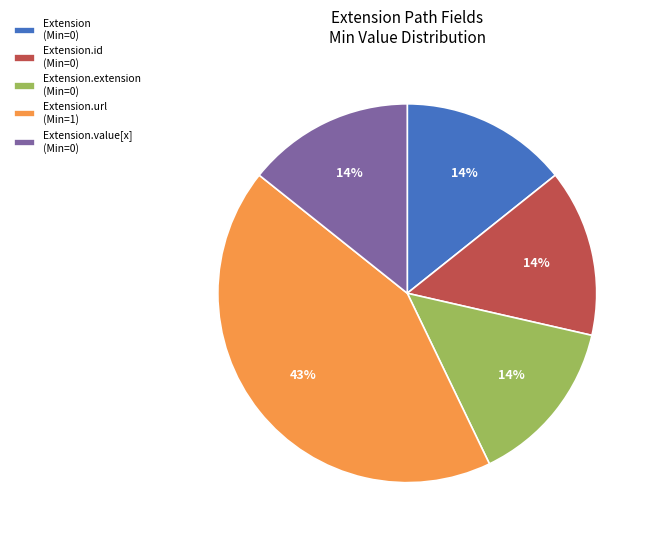

To the nearest percent, what is the difference between the largest and smallest slice percentages?

29%